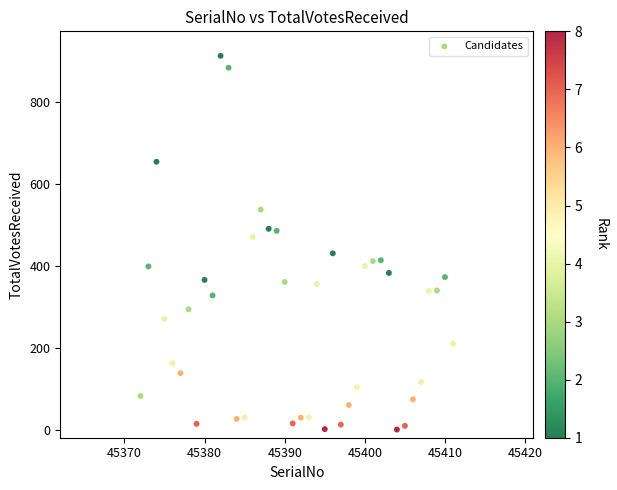

What Y value in the scatter plot is closest to 457?

471